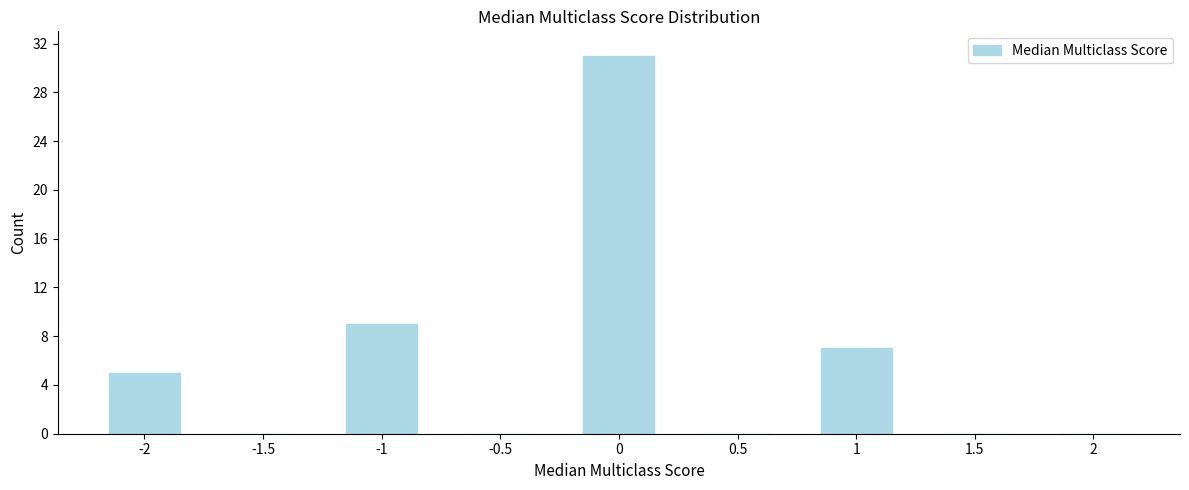

Reading left to right, extract all data points from this chart.

-2=5	-1.5=0	-1=9	-0.5=0	0=31	0.5=0	1=7	1.5=0	2=0